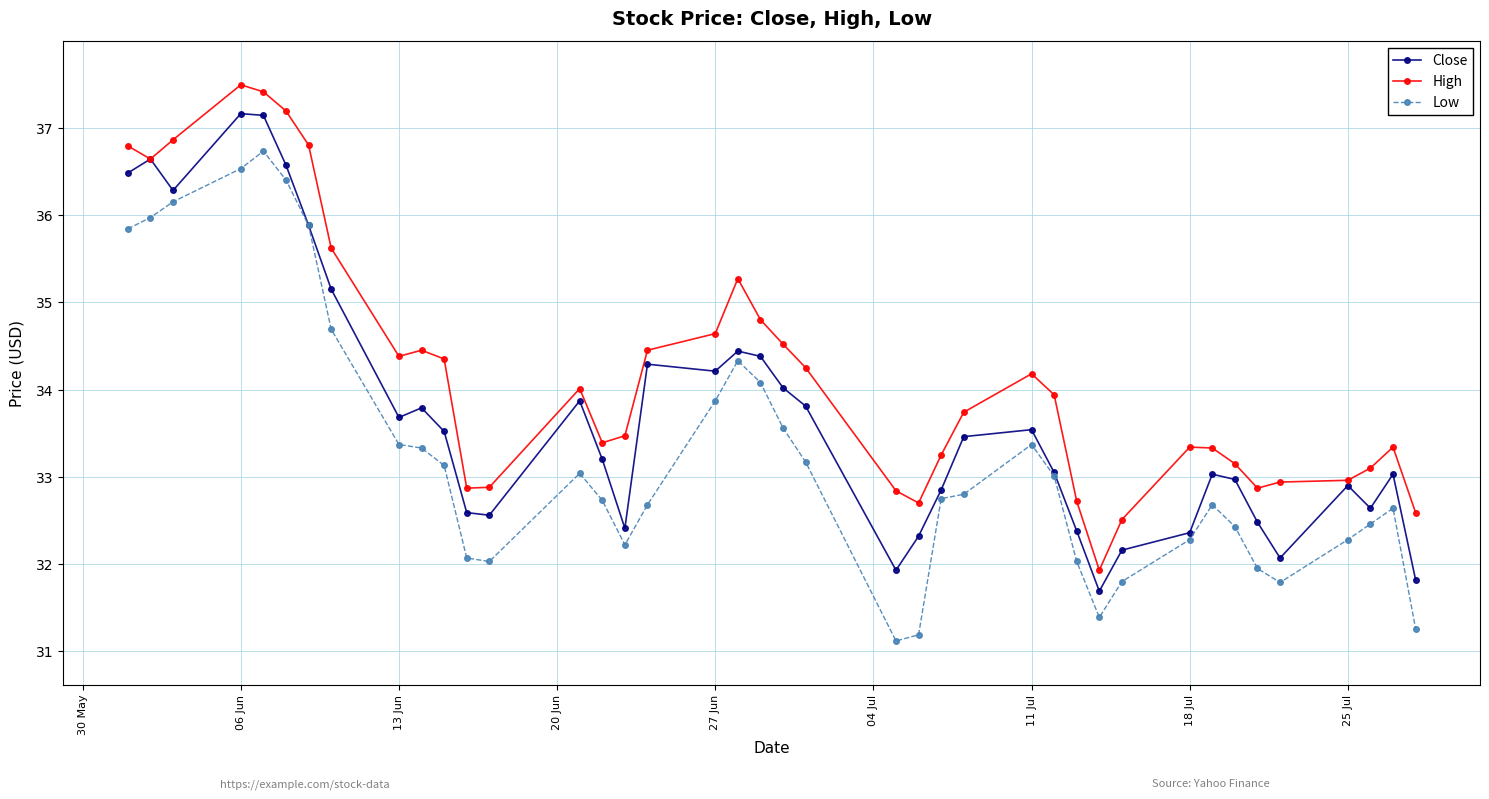

Which series has the largest total across all categories?

High